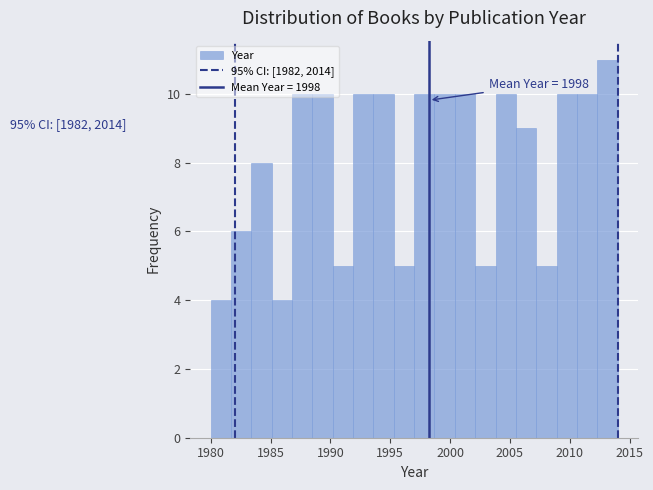

Around what value on the x-axis is the tallest bar? Give the approximate position of its centre, as read against the axis.

2013.0